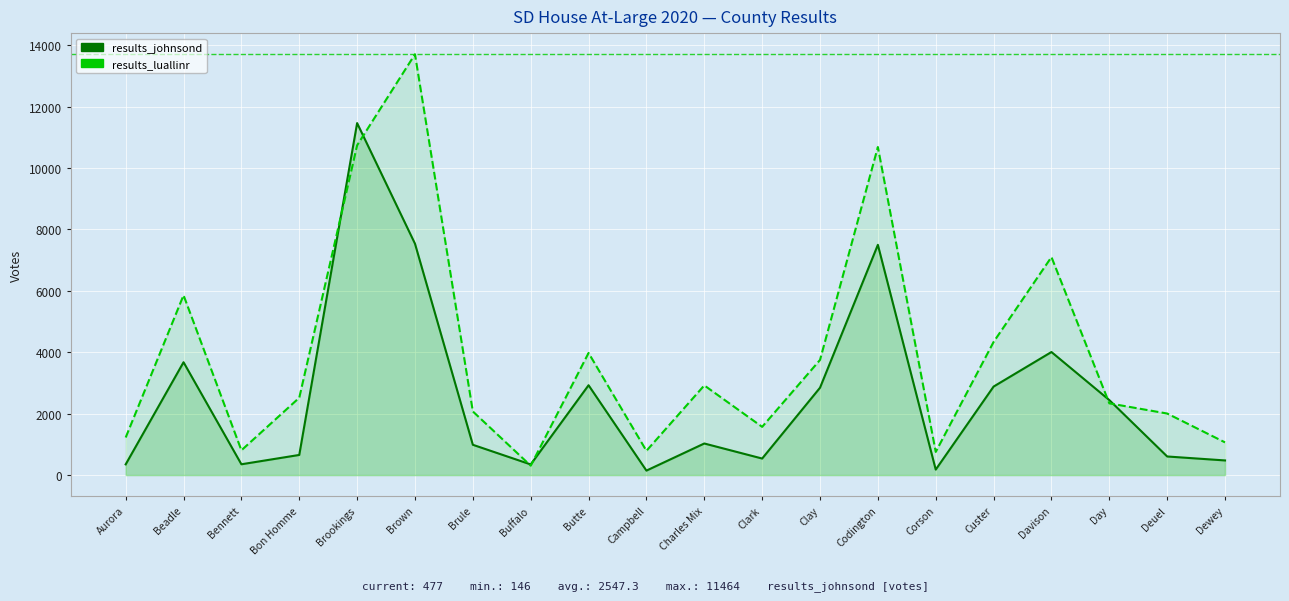

What is the label of the 7th point from the left?

Brule